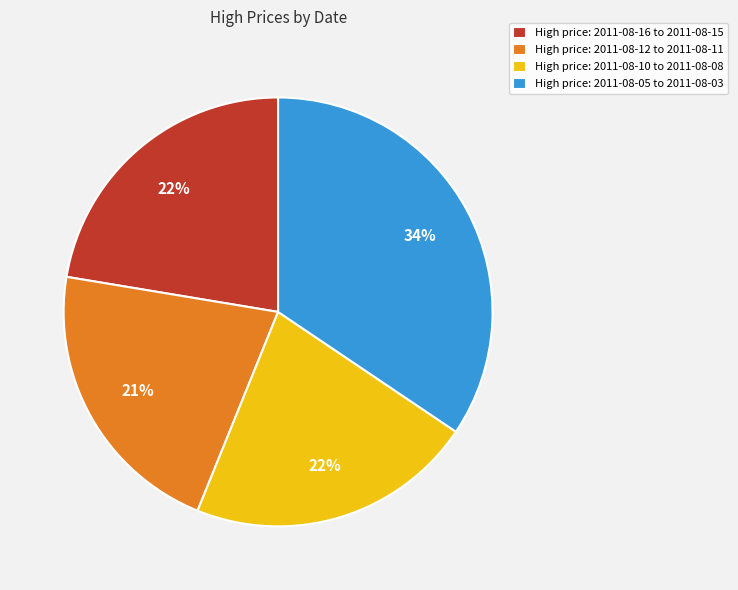

Which category has the biggest portion of the pie?

High price: 2011-08-05 to 2011-08-03